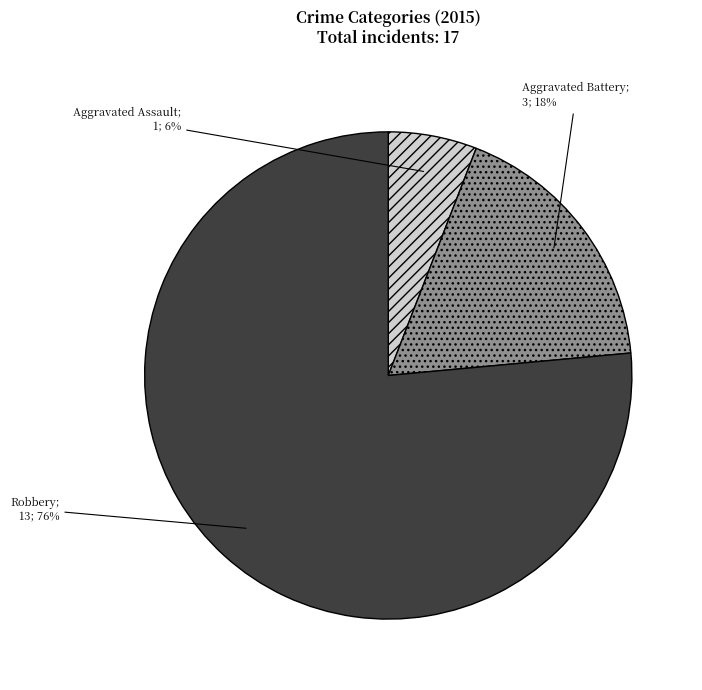

Is there a majority slice in this chart?

Yes